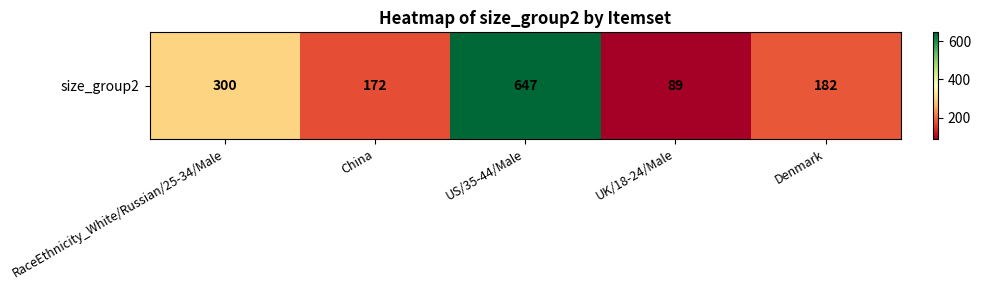

Which category has the highest value across all series?

US/35-44/Male